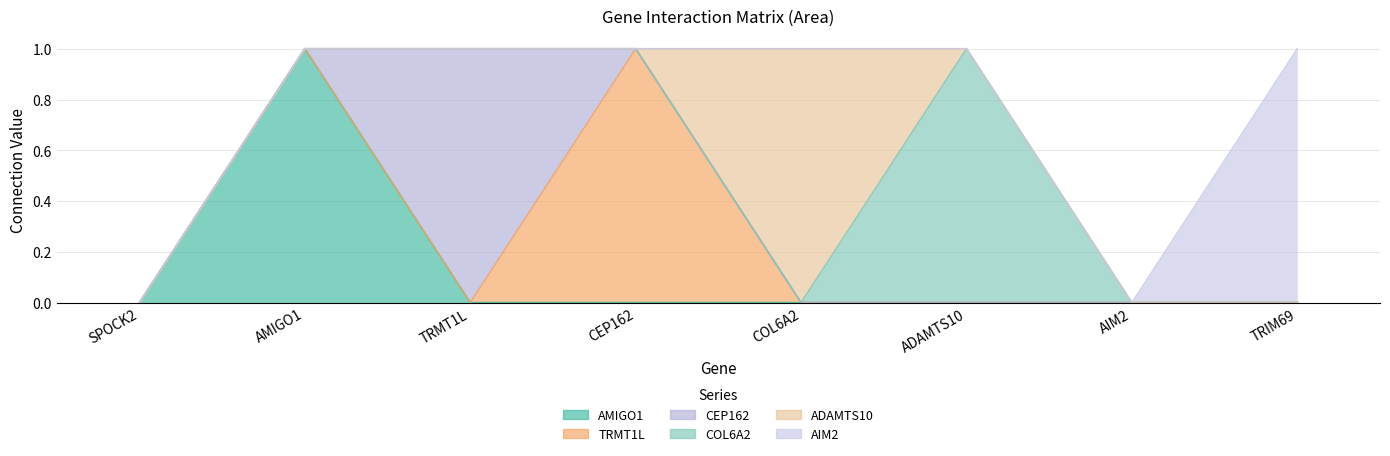

At which category is the sum across all series the highest?

AMIGO1